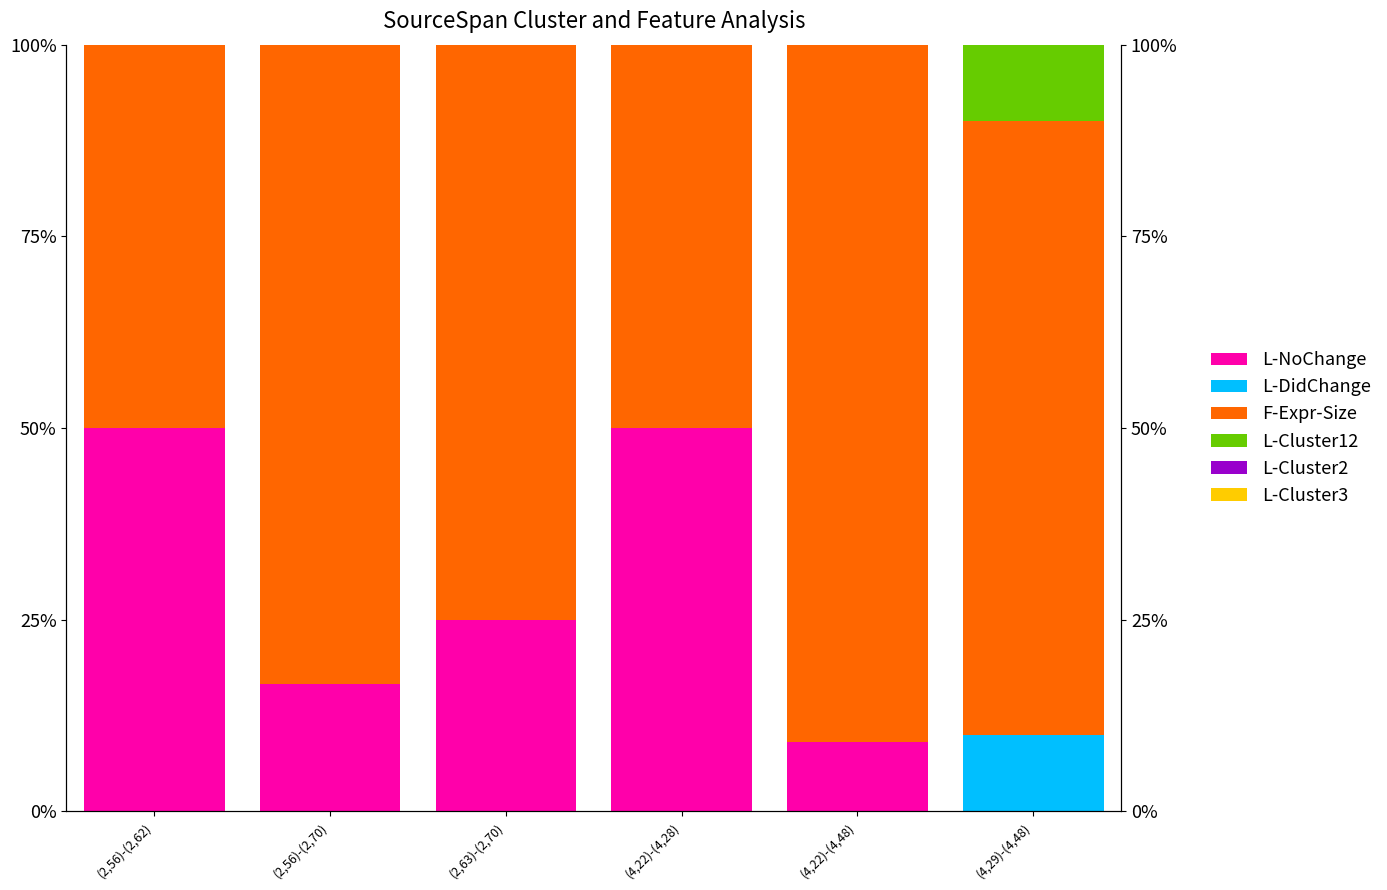

Does the chart contain stacked bars?

No